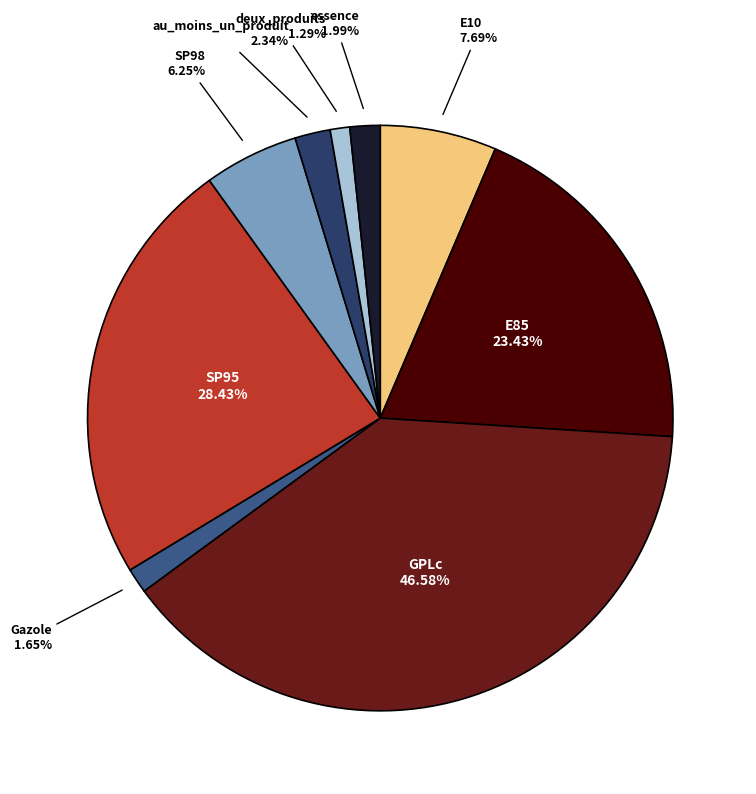

Which category has the smallest portion of the pie?

deux_produits